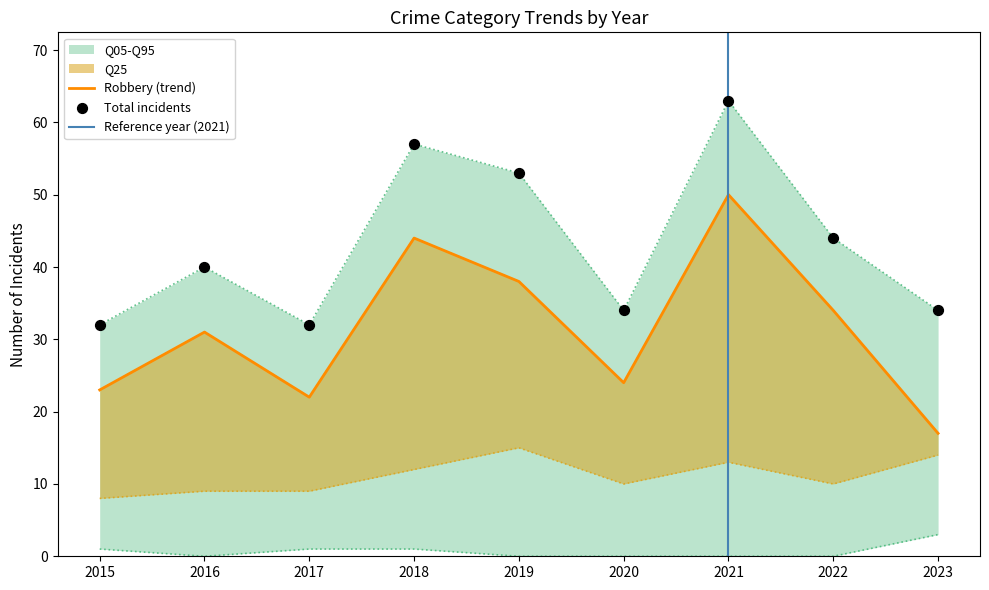

At how many categories does at least one series exceed 20?

9